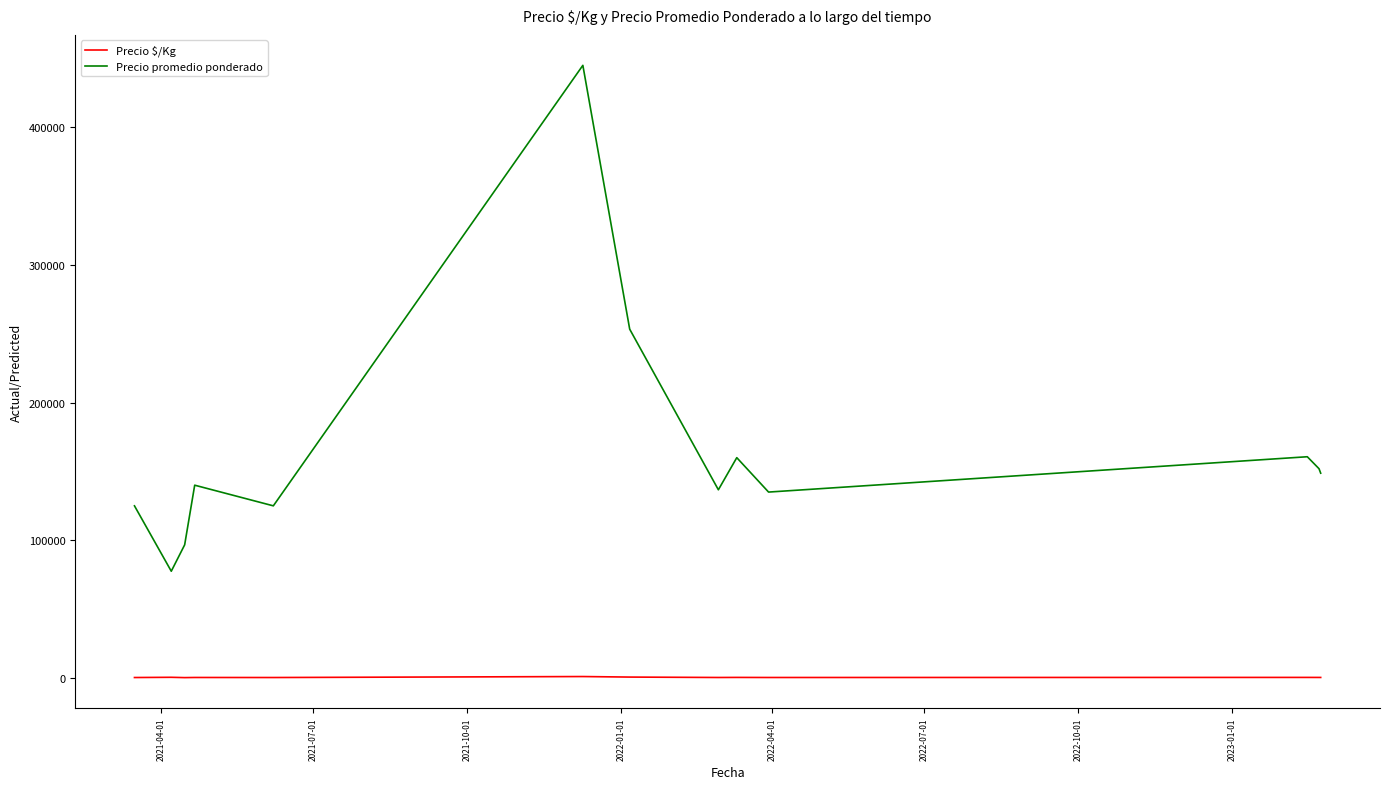

True or false: Precio $/Kg and Precio promedio ponderado cross at least once.

False